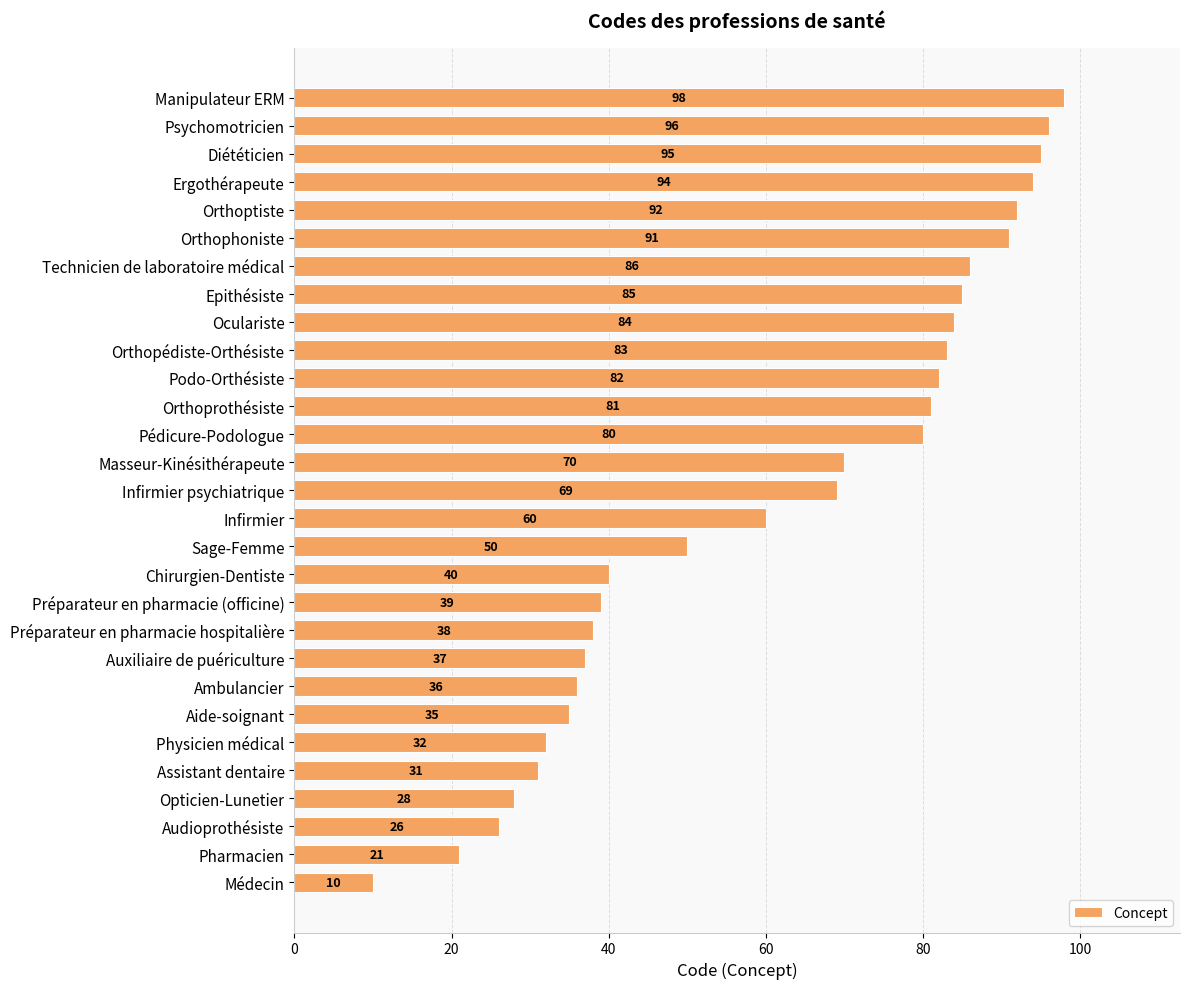

List the labels in order of value, smallest first.

Médecin, Pharmacien, Audioprothésiste, Opticien-Lunetier, Assistant dentaire, Physicien médical, Aide-soignant, Ambulancier, Auxiliaire de puériculture, Préparateur en pharmacie hospitalière, Préparateur en pharmacie (officine), Chirurgien-Dentiste, Sage-Femme, Infirmier, Infirmier psychiatrique, Masseur-Kinésithérapeute, Pédicure-Podologue, Orthoprothésiste, Podo-Orthésiste, Orthopédiste-Orthésiste, Oculariste, Epithésiste, Technicien de laboratoire médical, Orthophoniste, Orthoptiste, Ergothérapeute, Diététicien, Psychomotricien, Manipulateur ERM